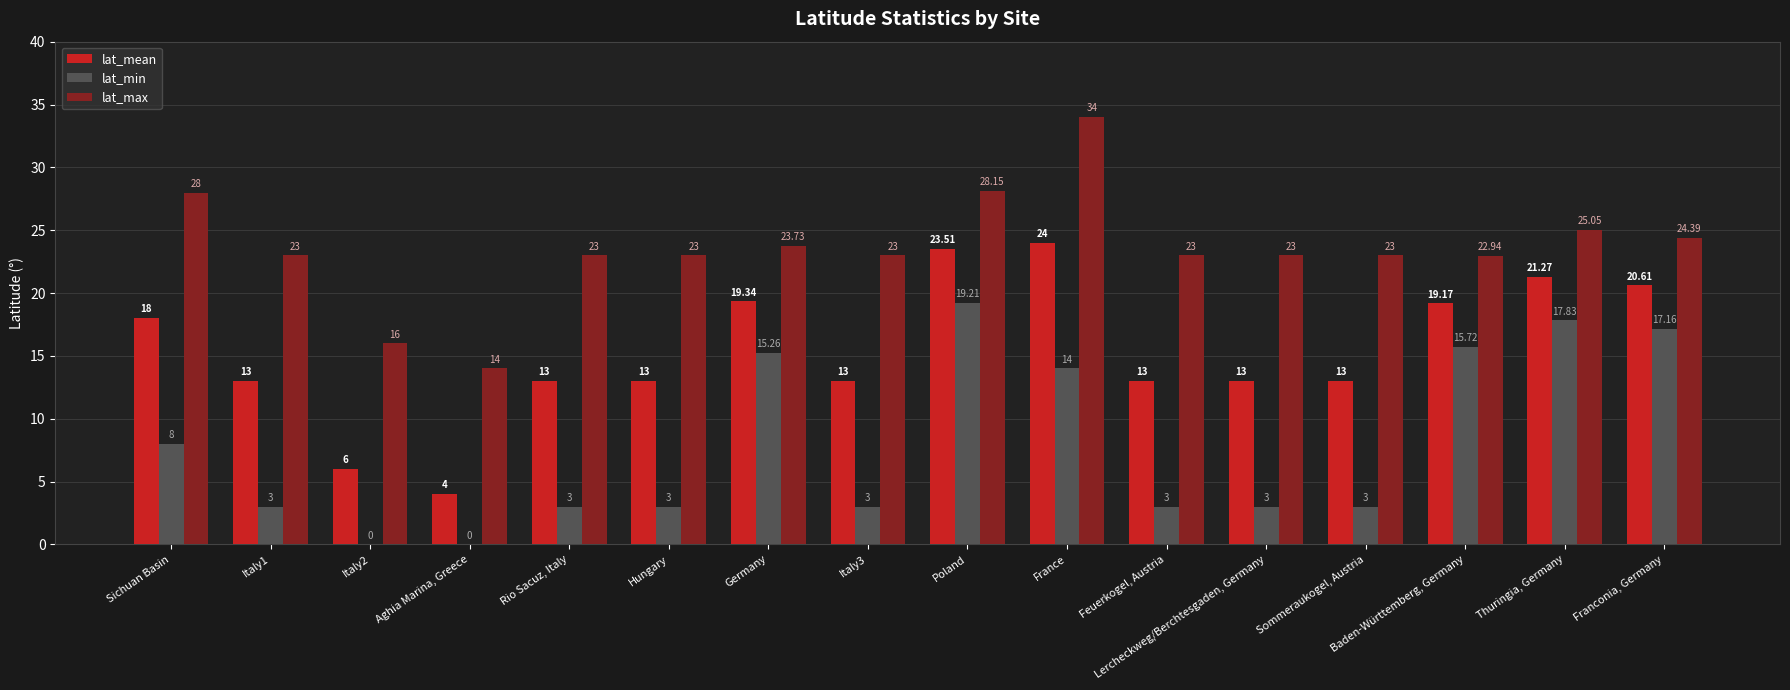

Which label corresponds to the largest value in the chart?

France